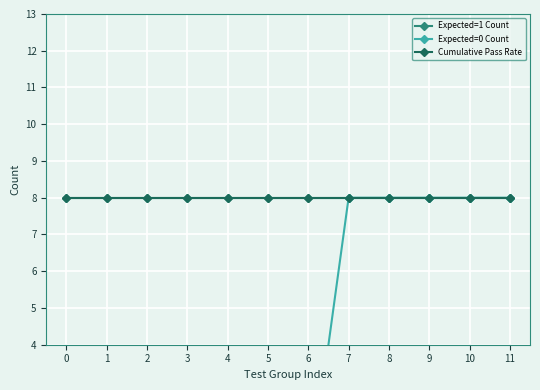

The Expected=1 Count series shows 8 at 4. True or false?

True